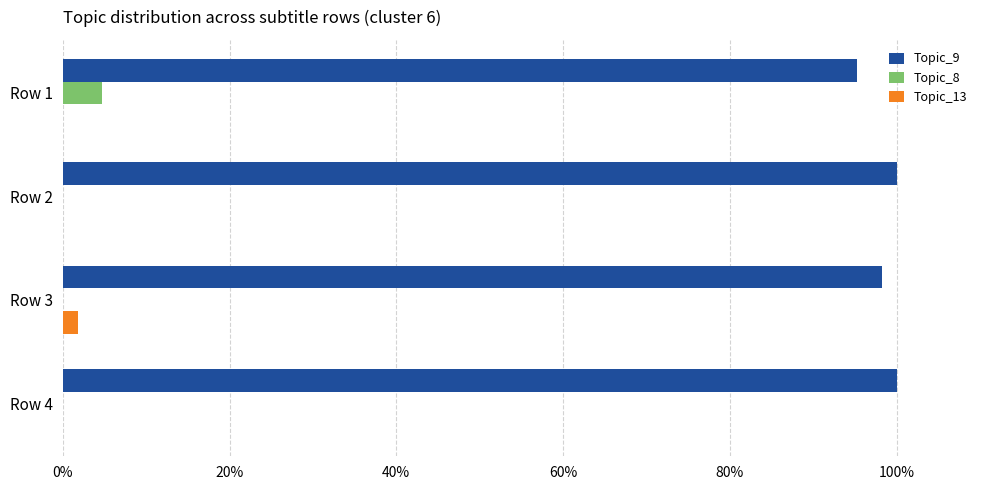

What are all the series names shown in the legend?

Topic_9, Topic_8, Topic_13